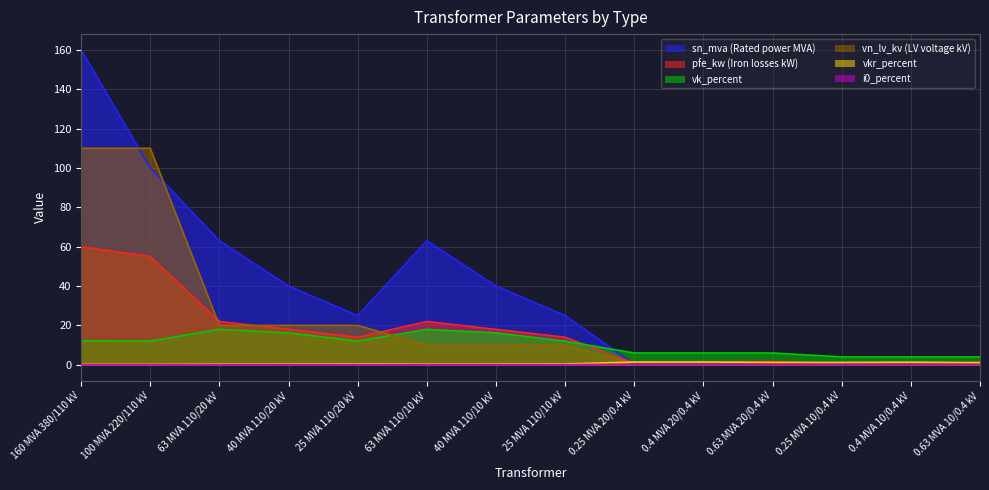

Which category has the highest value across all series?

160 MVA 380/110 kV